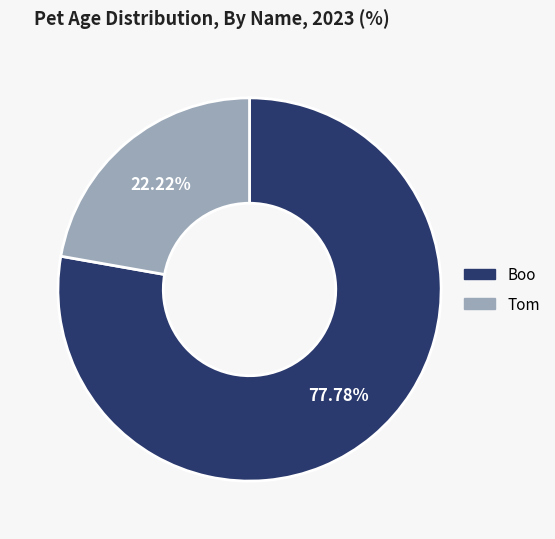

Count the number of slices in the pie.

2